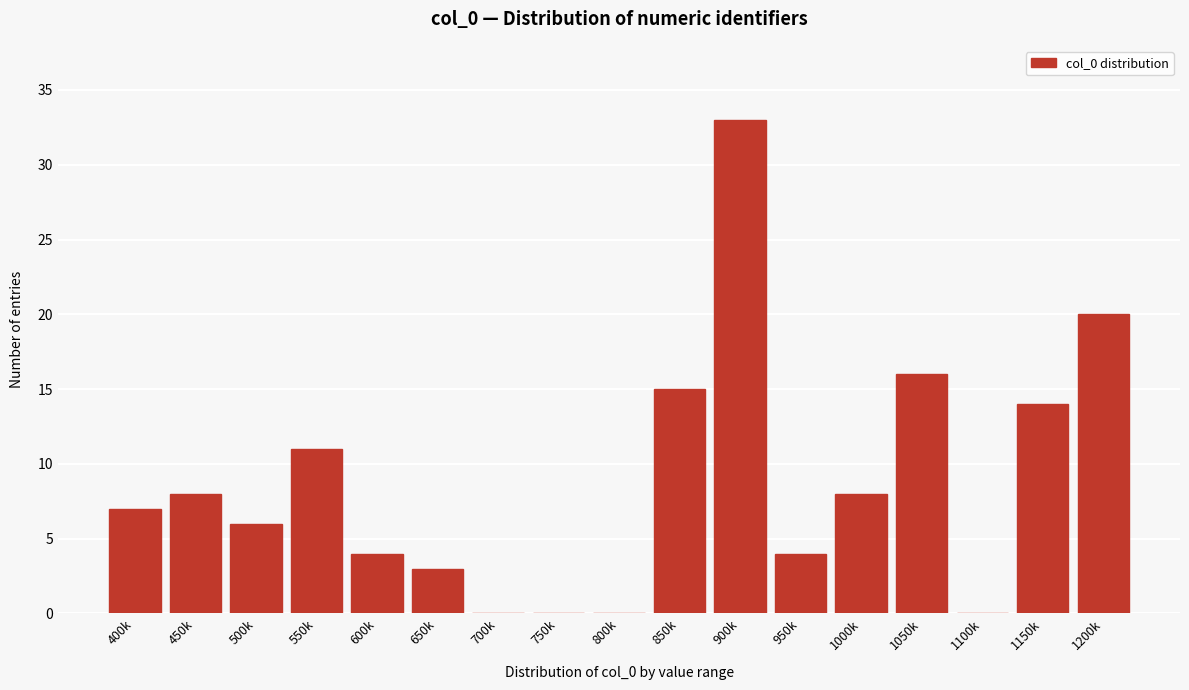

Reading left to right, what are all the values shown in this chart?

400k=7	450k=8	500k=6	550k=11	600k=4	650k=3	700k=0	750k=0	800k=0	850k=15	900k=33	950k=4	1000k=8	1050k=16	1100k=0	1150k=14	1200k=20